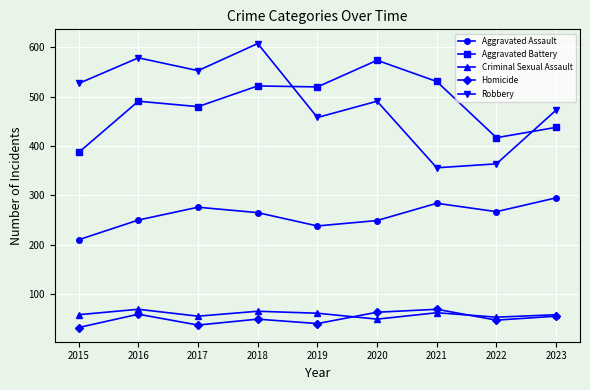

Which series has the largest total across all categories?

Robbery